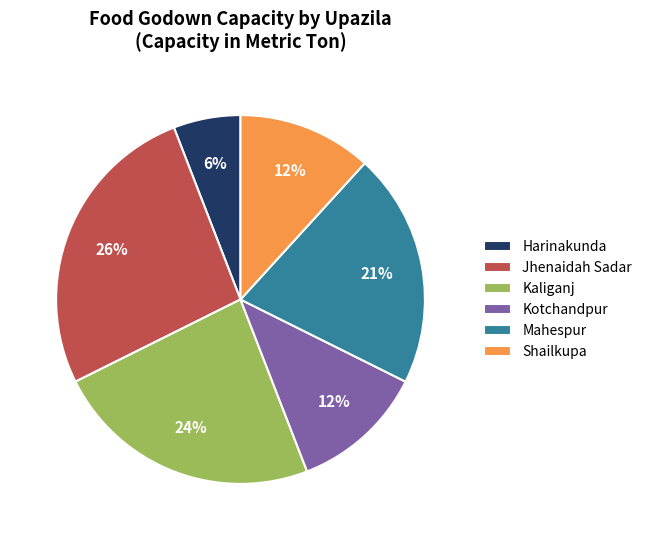

Approximately how many times larger is the value at Jhenaidah Sadar compared to Kotchandpur?

2.2